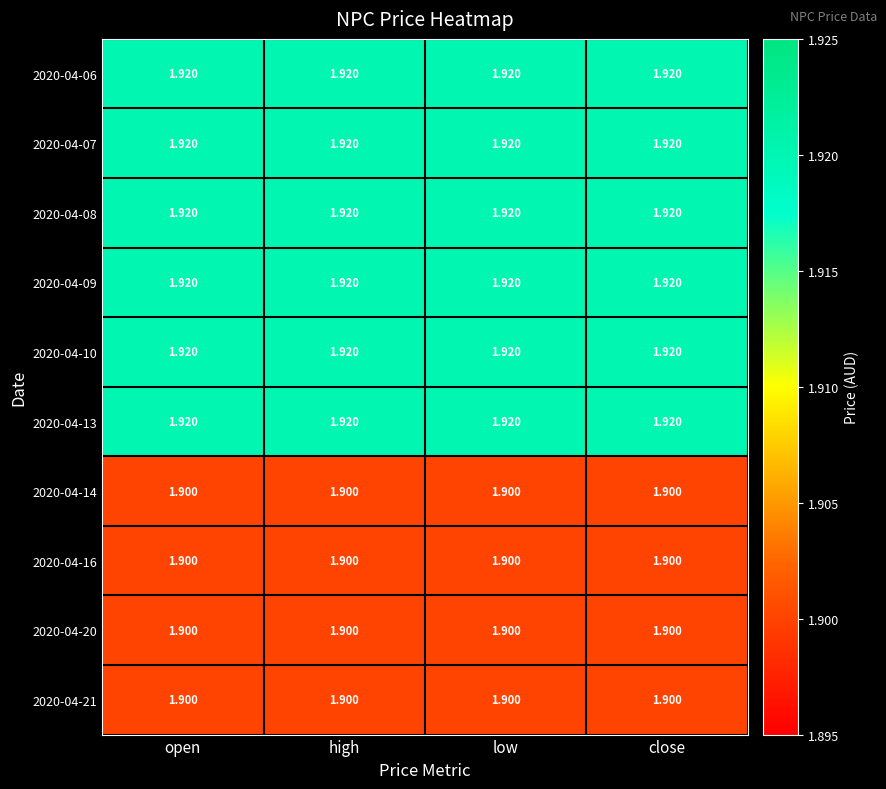

Is the value of 2020-04-09 at open greater than the value of 2020-04-21 at high?

Yes